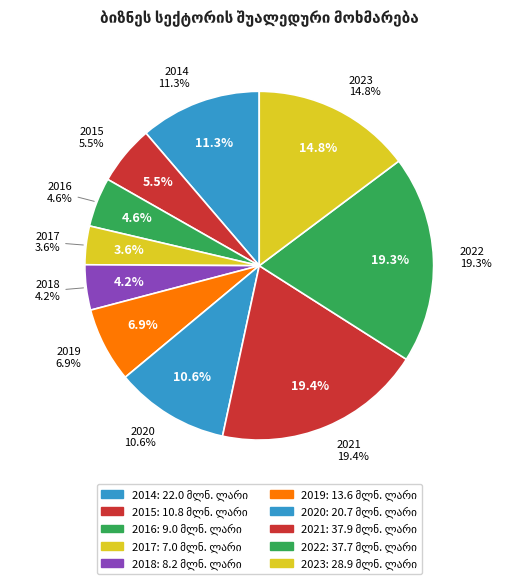

What is the change in value from 2017 to 2020?

+13.7